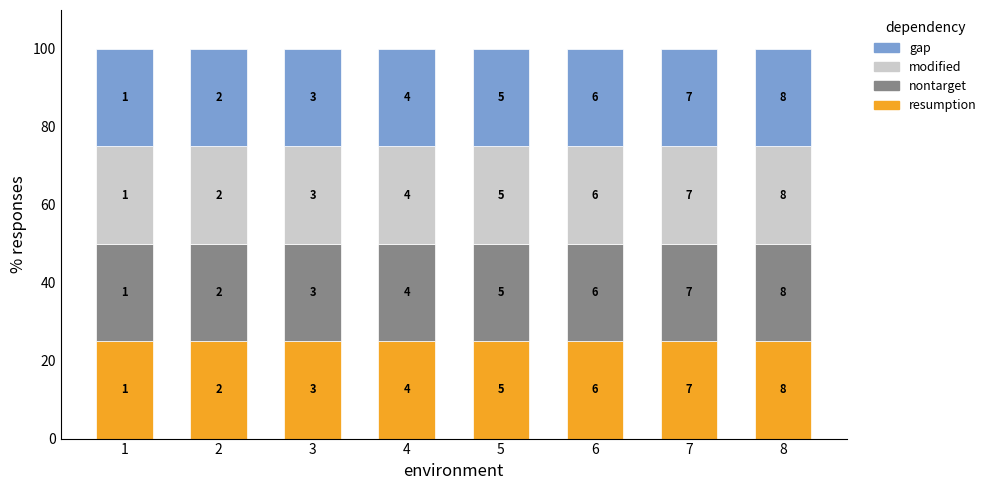

What is the value of the resumption bar at the 1st from the left?

1